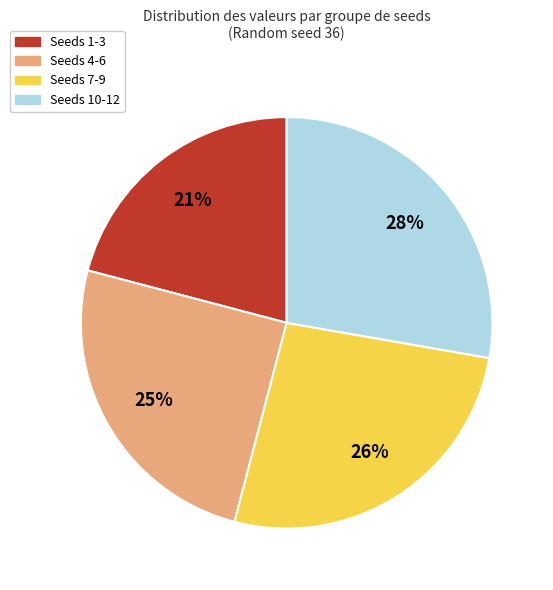

Count the number of slices in the pie.

4